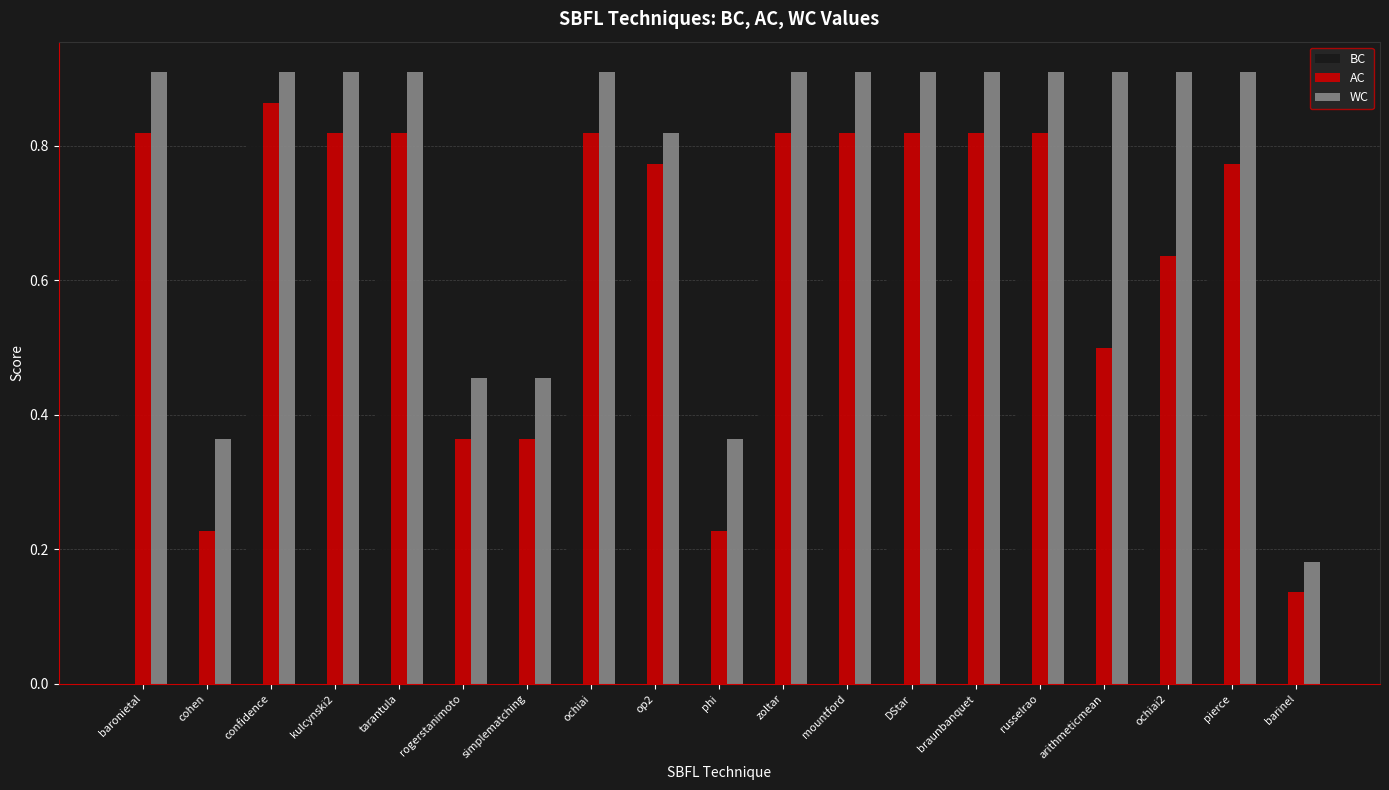

What position from the left is simplematching?

7